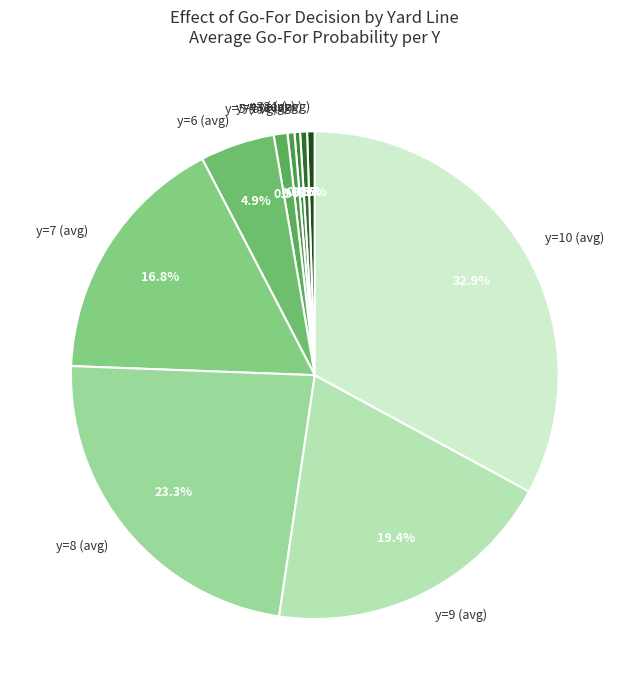

Count the number of slices in the pie.

10